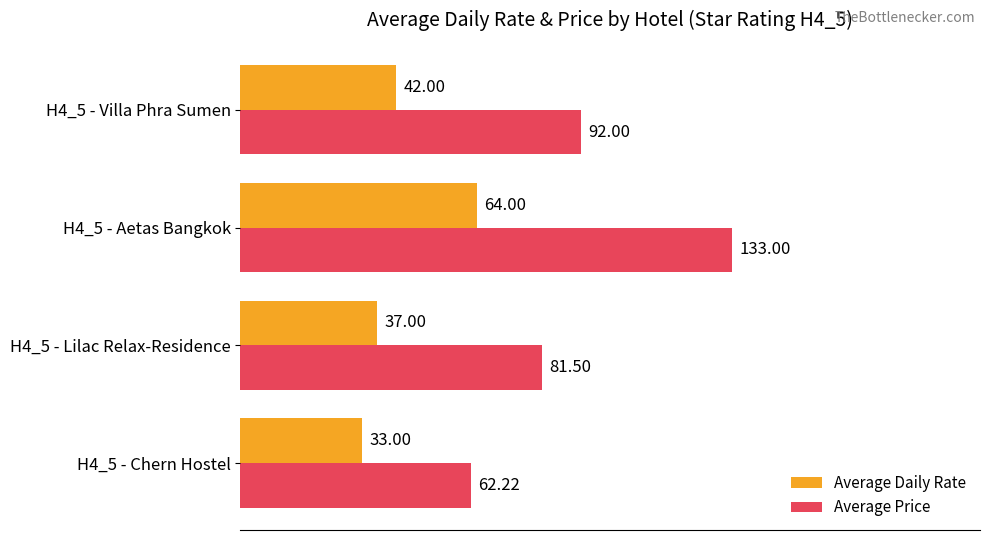

What is the total value across all series at H4_5 - Chern Hostel?

95.2